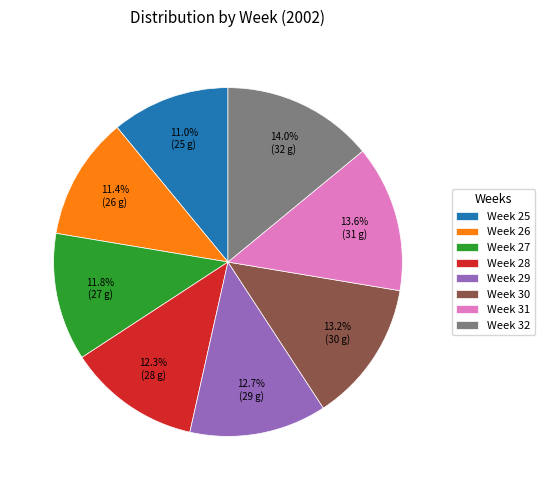

What is the ratio of the value at Week 31 to the value at Week 25?

1.2